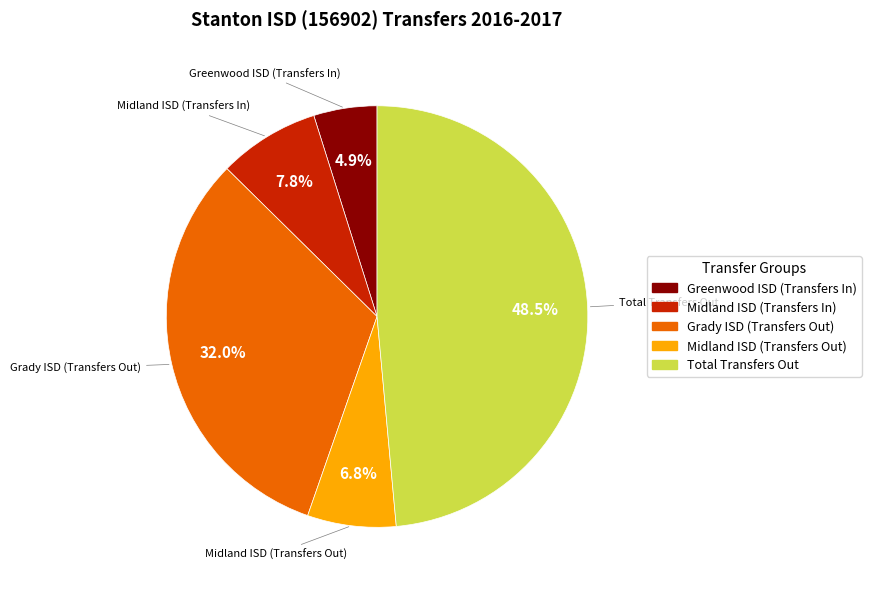

Approximately how many times larger is the value at Greenwood ISD (Transfers In) compared to Midland ISD (Transfers In)?

0.6